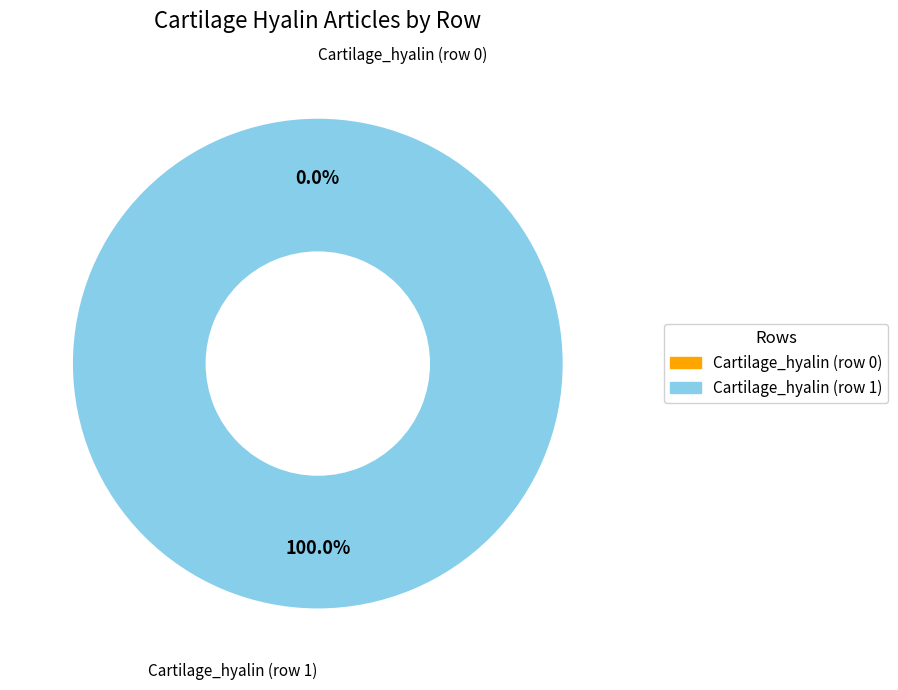

Rank the categories by value from highest to lowest.

Cartilage_hyalin (row 1), Cartilage_hyalin (row 0)